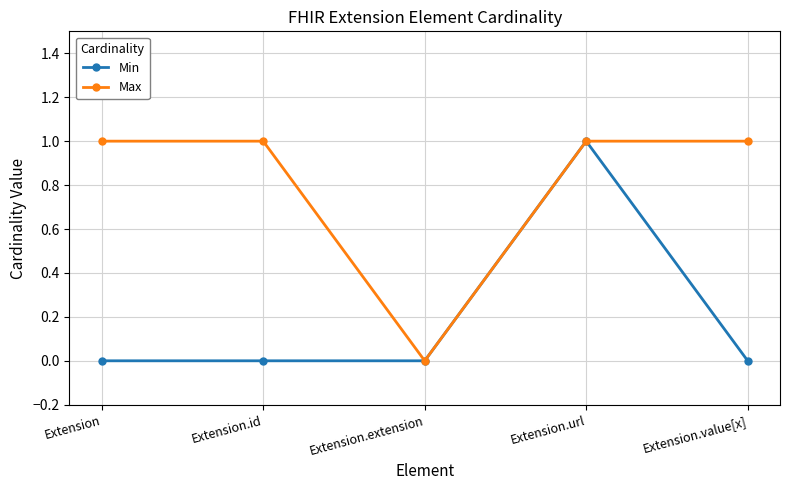

True or false: Max has a value of 0 at Extension.extension.

True